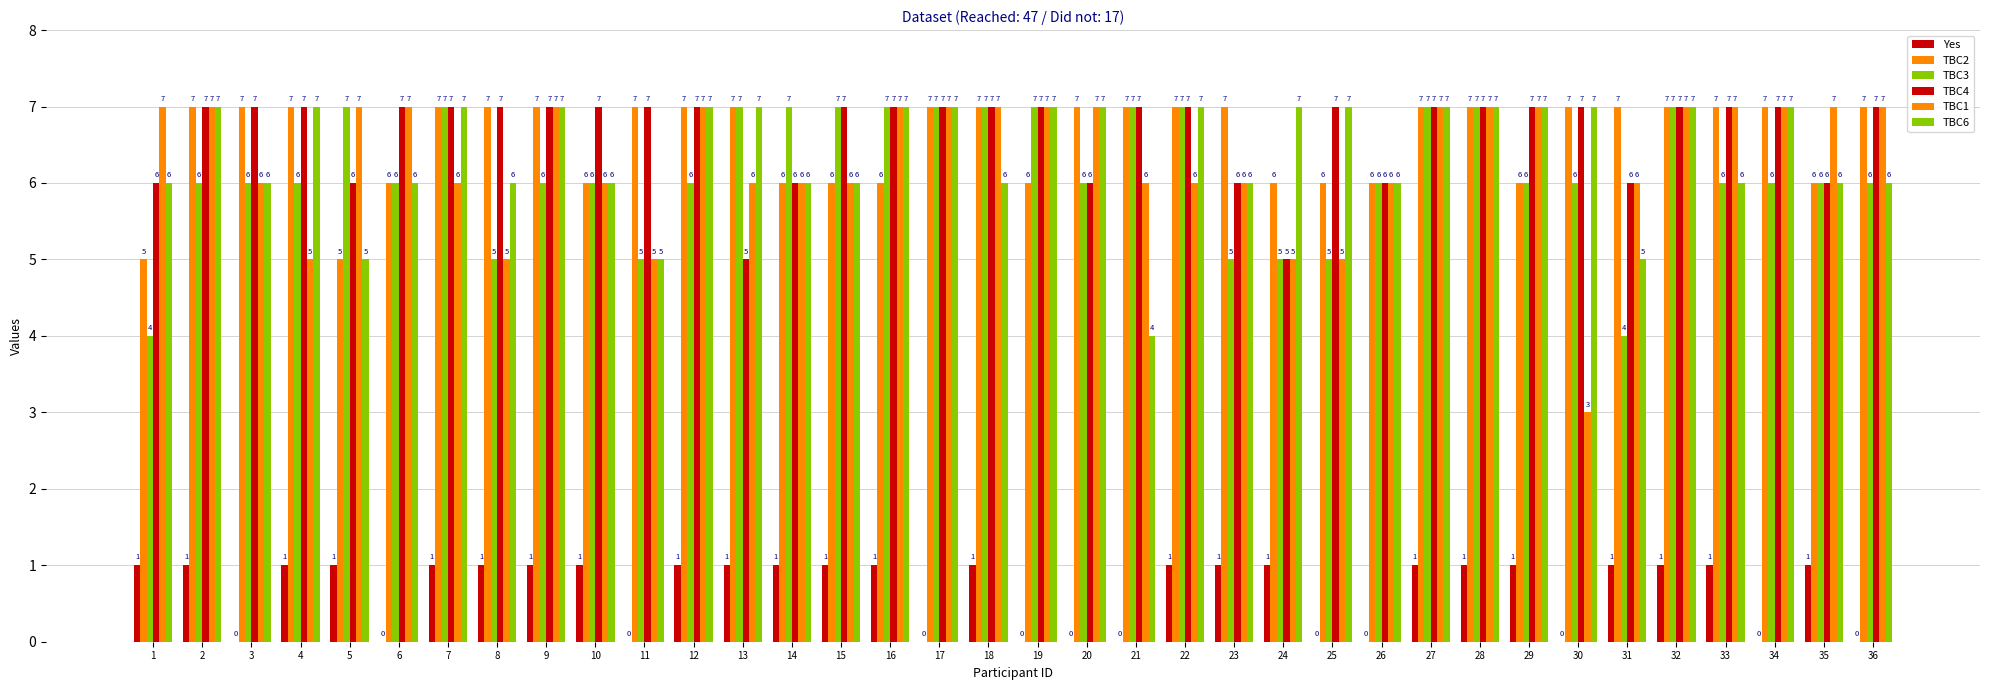

The TBC2 series shows 10 at 32. True or false?

False